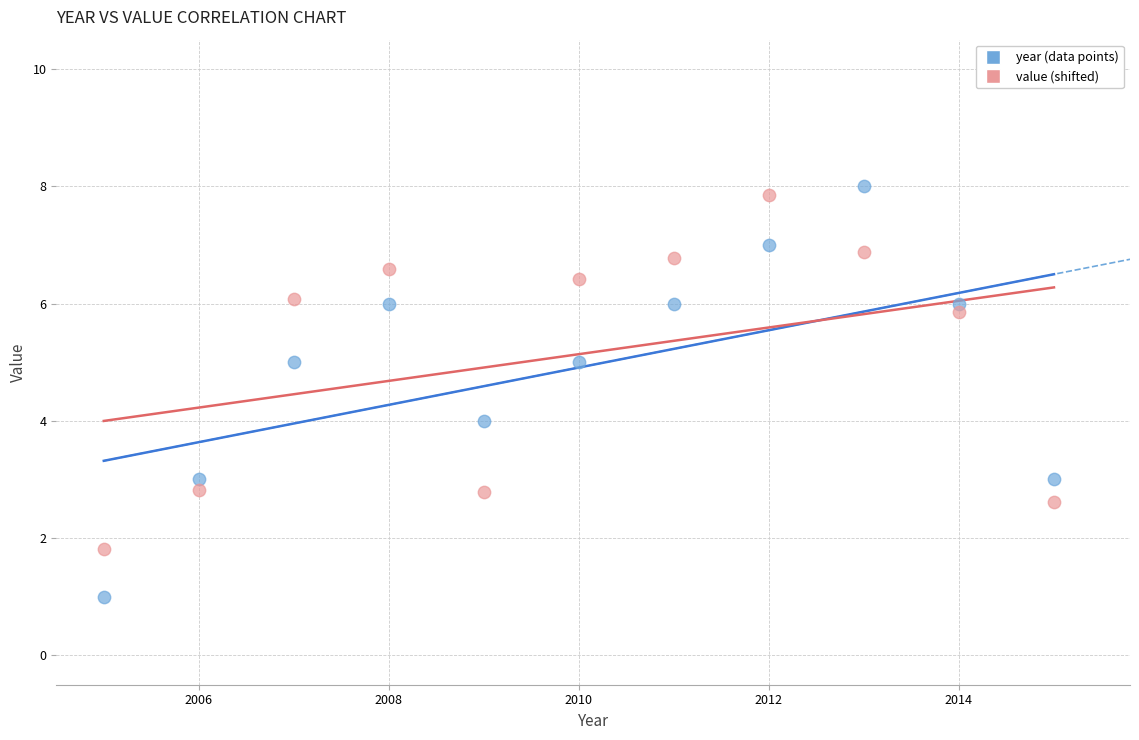

Which series reaches the maximum Y coordinate?

year (data points)